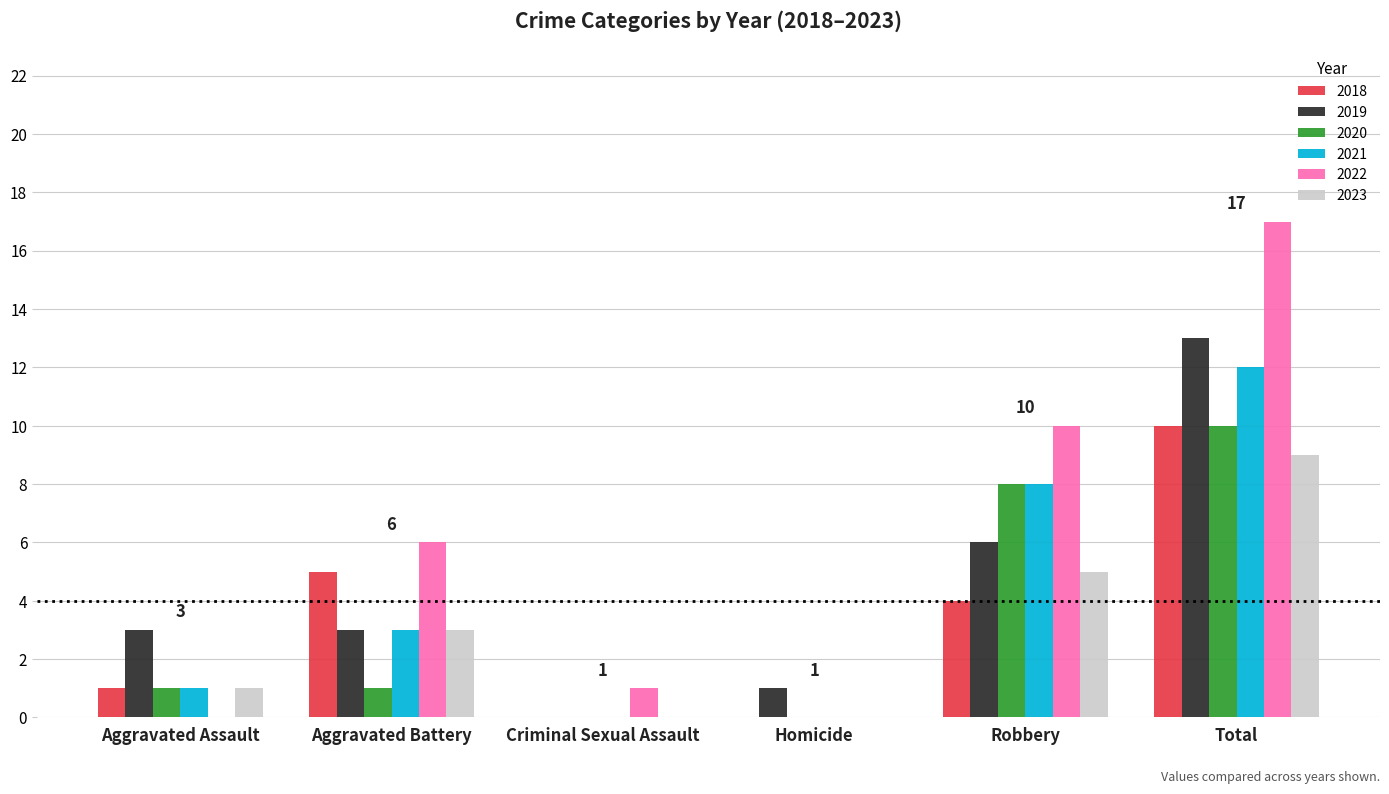

Which series changed the most between Aggravated Assault and Homicide?

2019